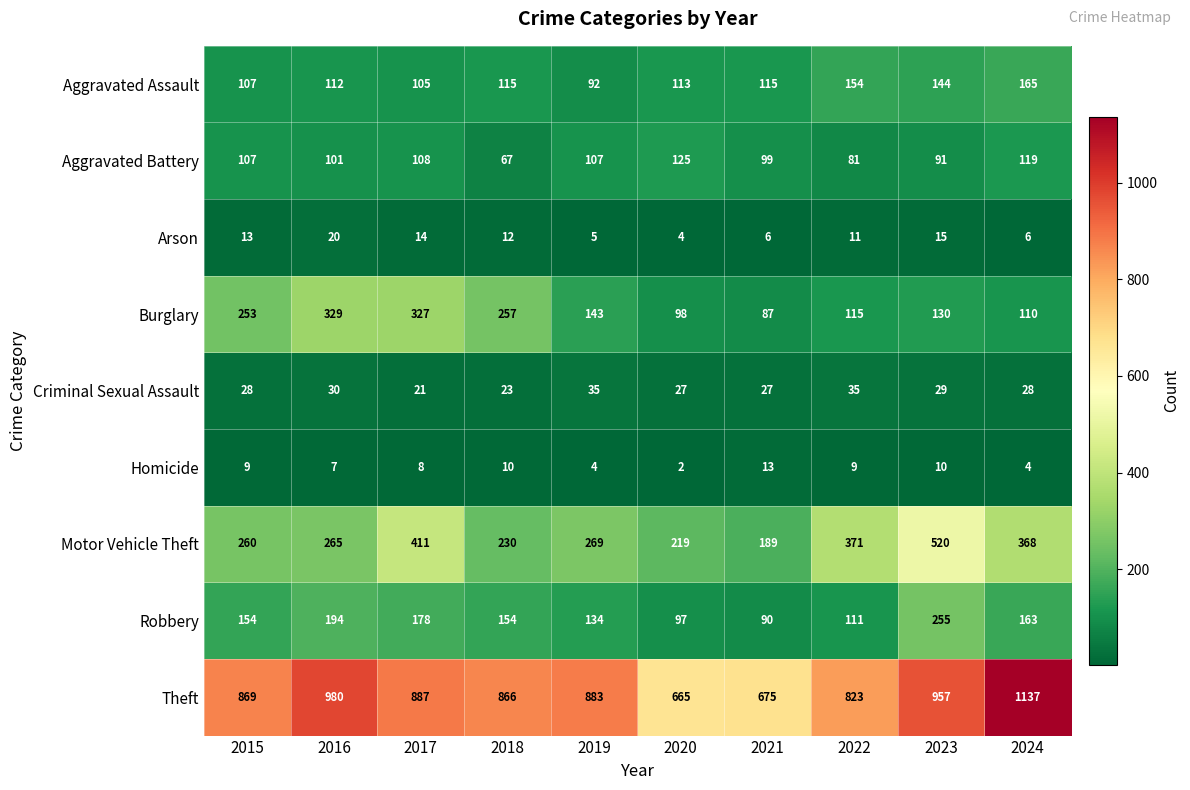

Rank the series at 2016 from highest to lowest value.

Theft, Burglary, Motor Vehicle Theft, Robbery, Aggravated Assault, Aggravated Battery, Criminal Sexual Assault, Arson, Homicide